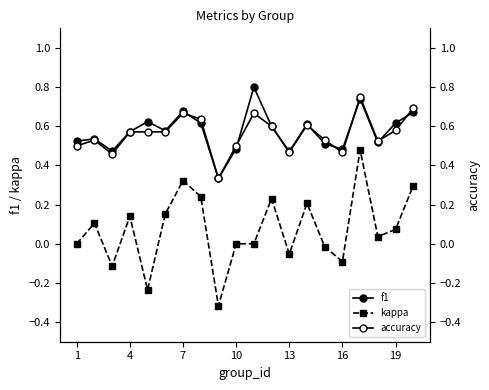

What is the difference between the maximum and minimum values in the f1 series?

0.5